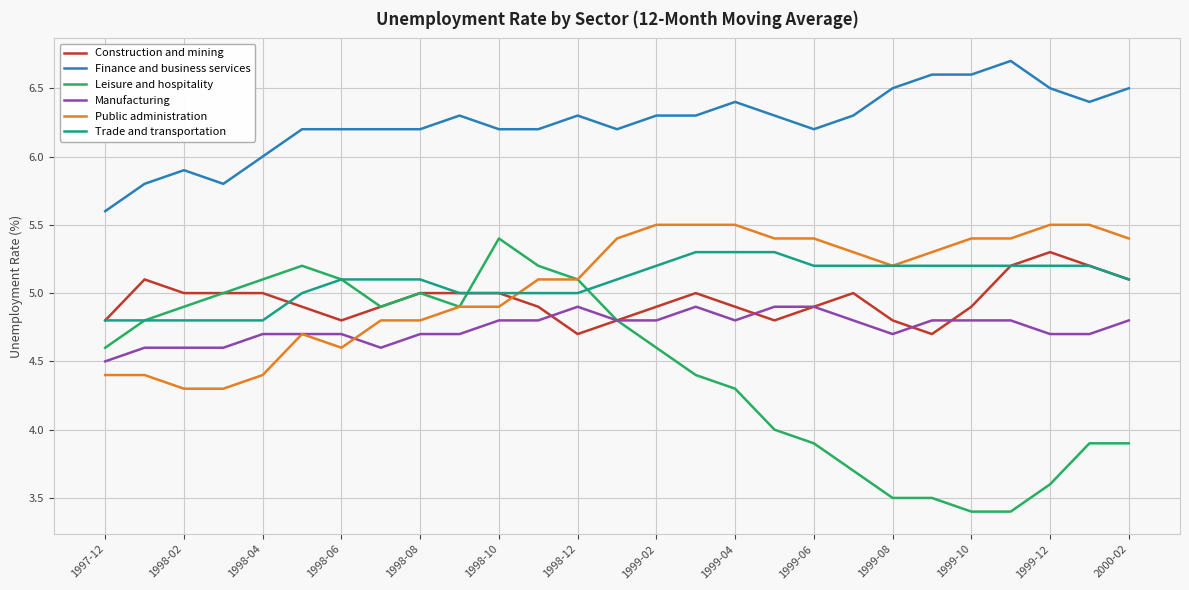

True or false: Finance and business services and Leisure and hospitality intersect in this chart.

False